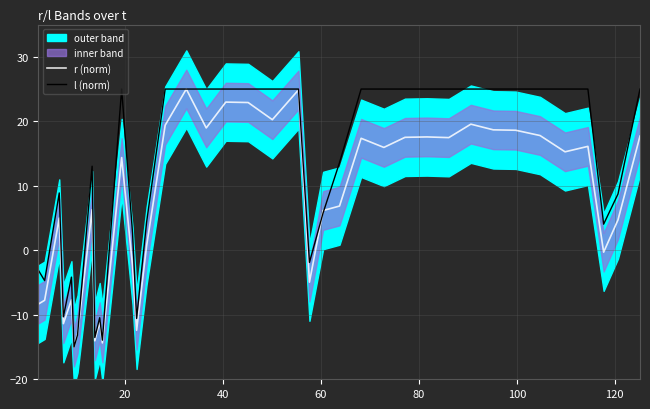

What is the sum of all l (norm) values?

460.4